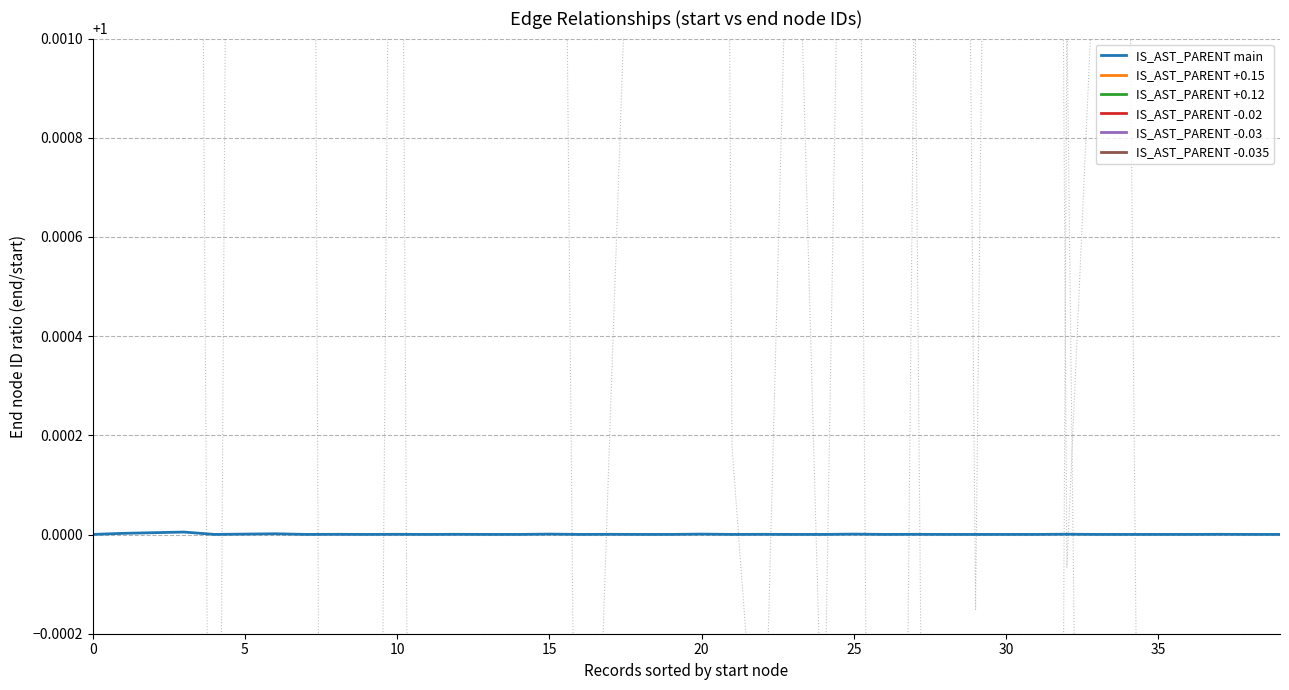

The value of IS_AST_PARENT +0.15 at 27 is 1.1. True or false?

True